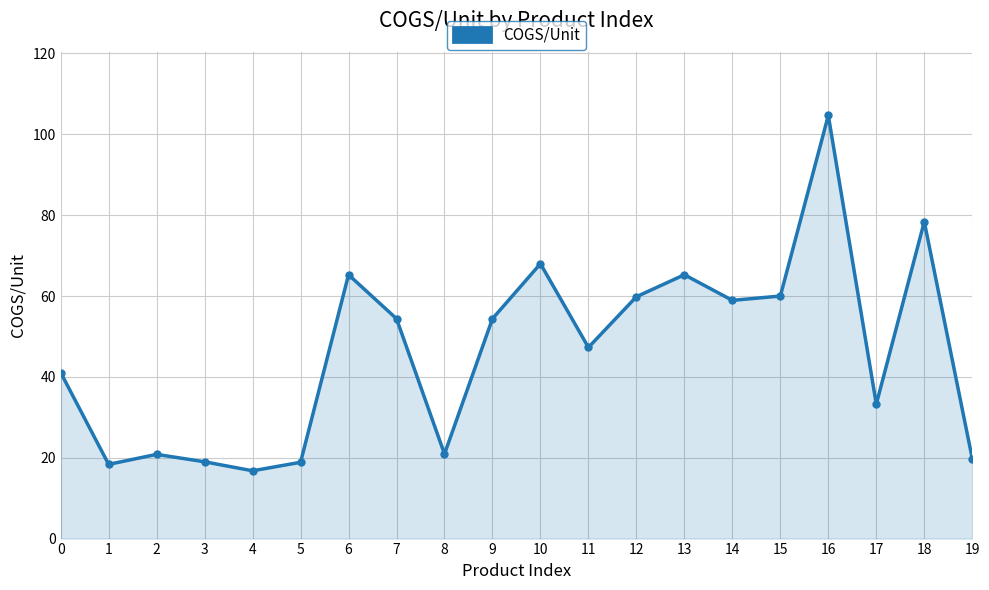

True or false: there are more than 1 points higher than both neighbors.

True